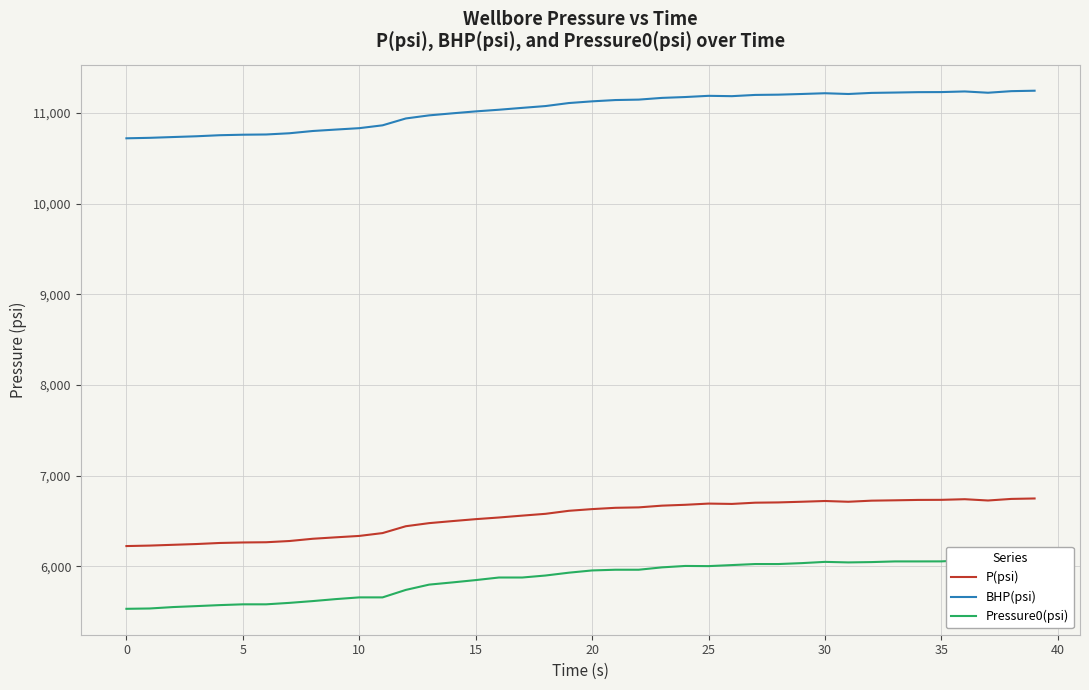

Rank the series at 14 from lowest to highest value.

Pressure0(psi), P(psi), BHP(psi)